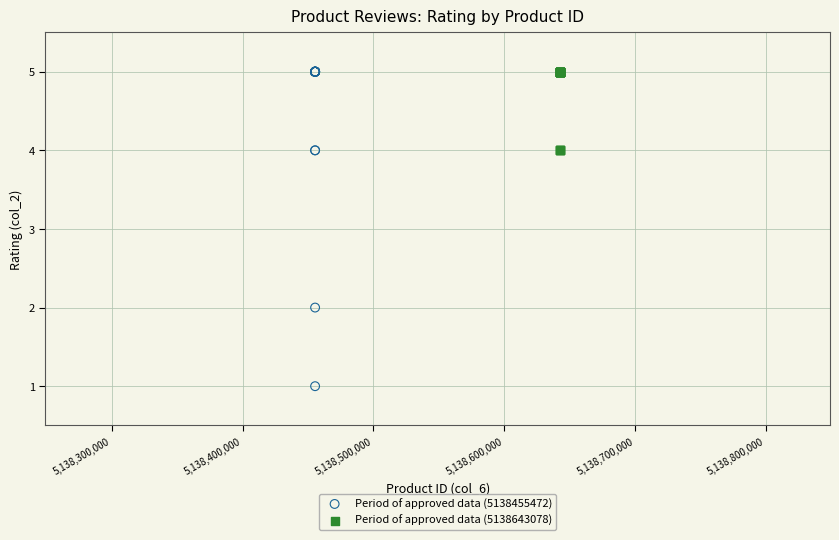

Which series reaches the minimum Y coordinate?

Period of approved data (5138455472)